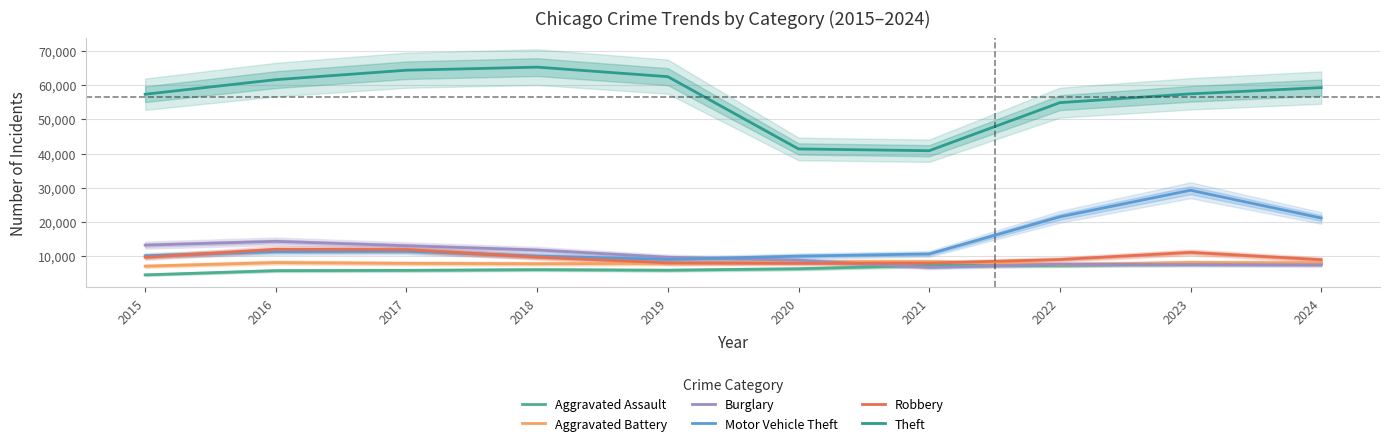

At which category is the sum across all series the highest?

2023